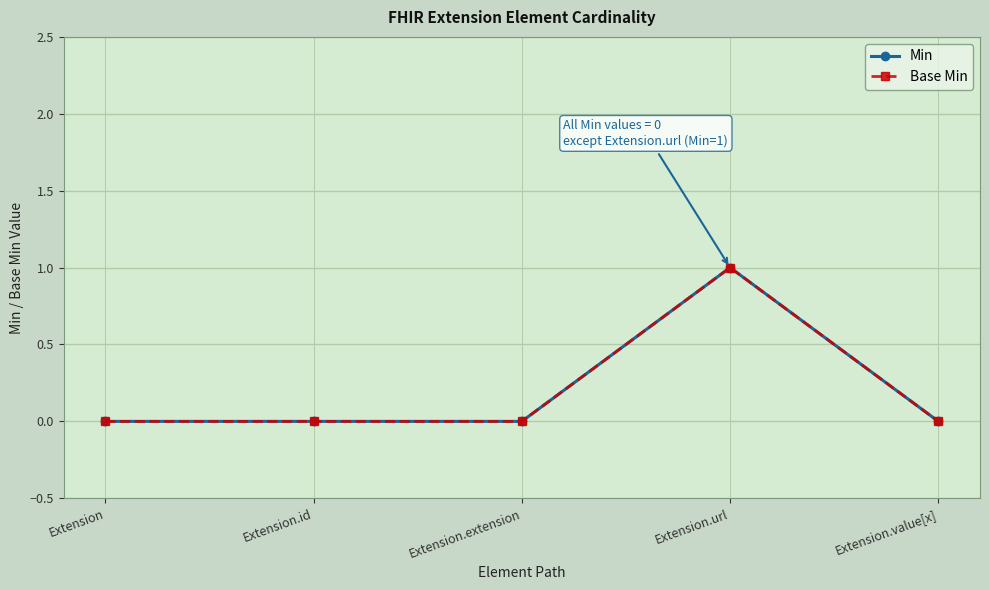

Is this an area chart (filled region under the line)?

No